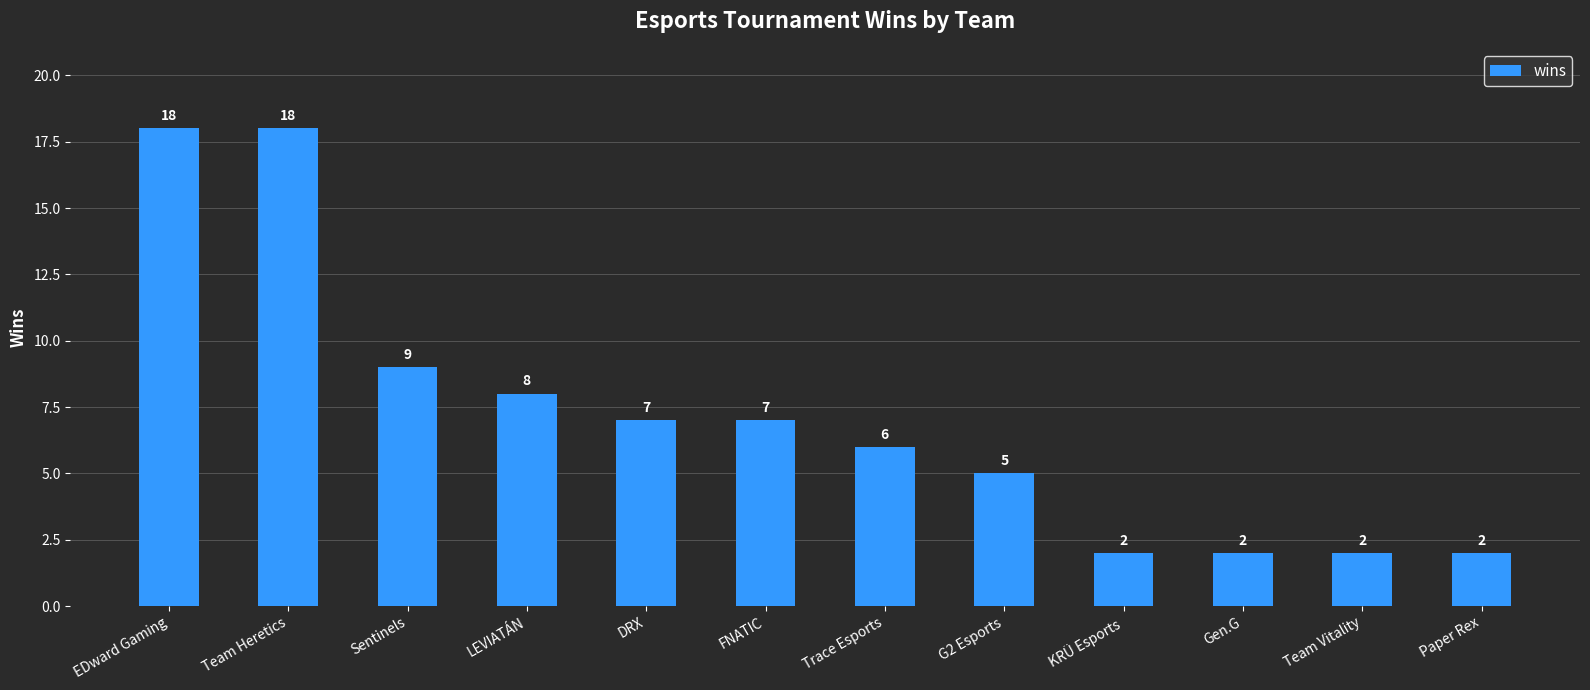

What is the difference between the second highest and minimum values?

16